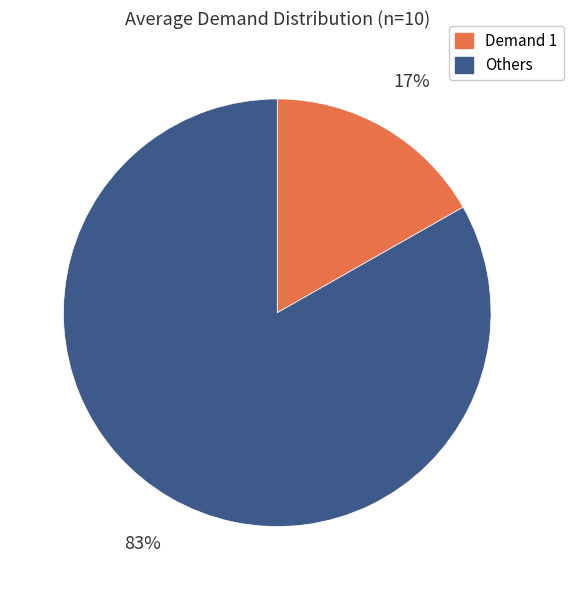

To the nearest percent, what is the average slice percentage?

50%